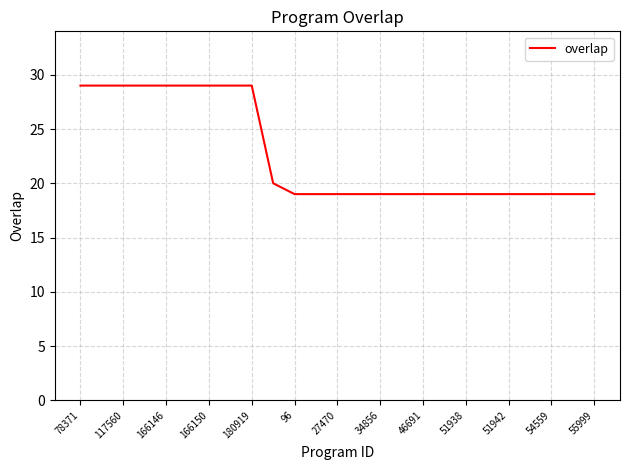

What is the maximum value shown in the chart?

29